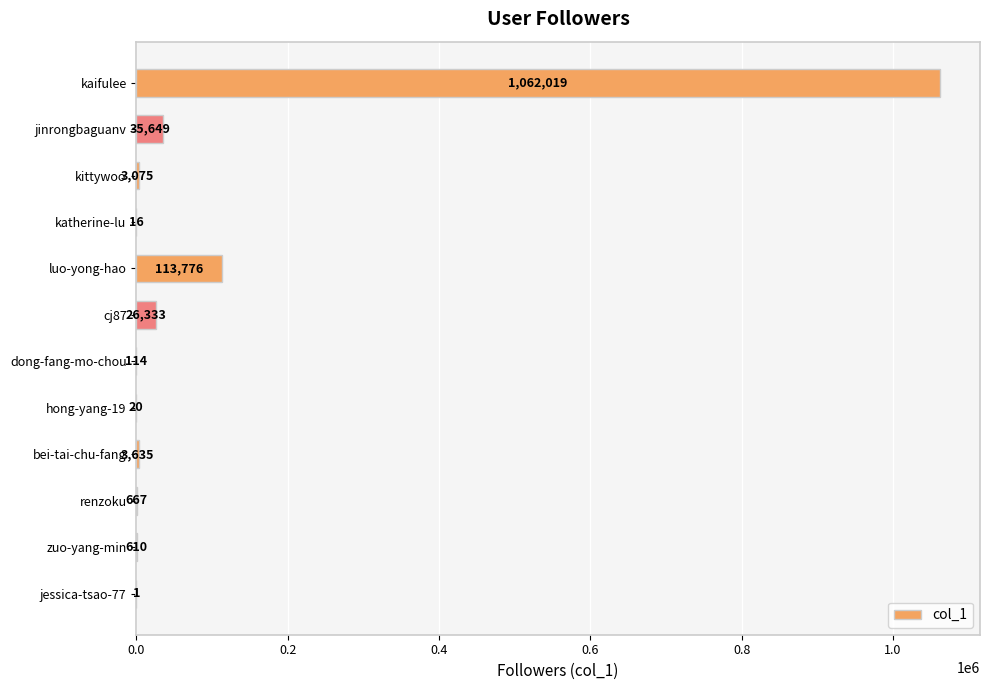

What is the sum of the values at kittywoo and katherine-lu?

3091